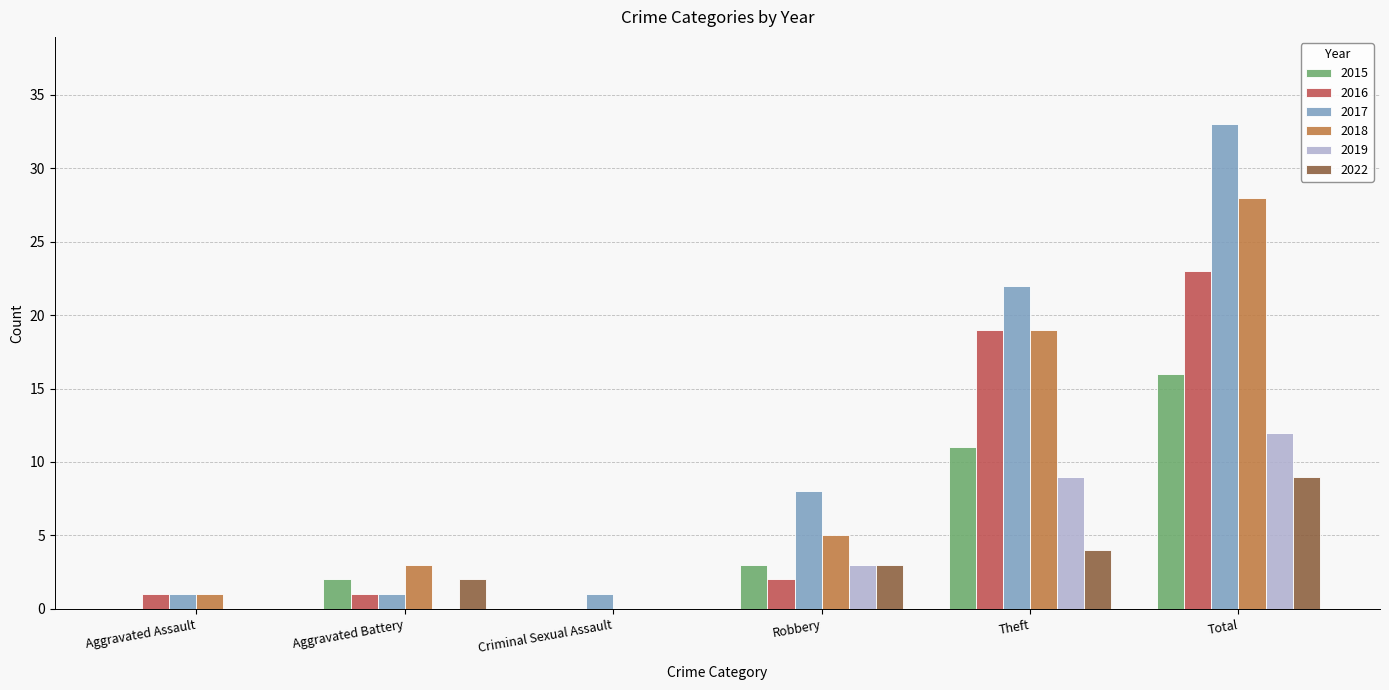

What is the sum of the 2022 values at Robbery and Aggravated Assault?

3